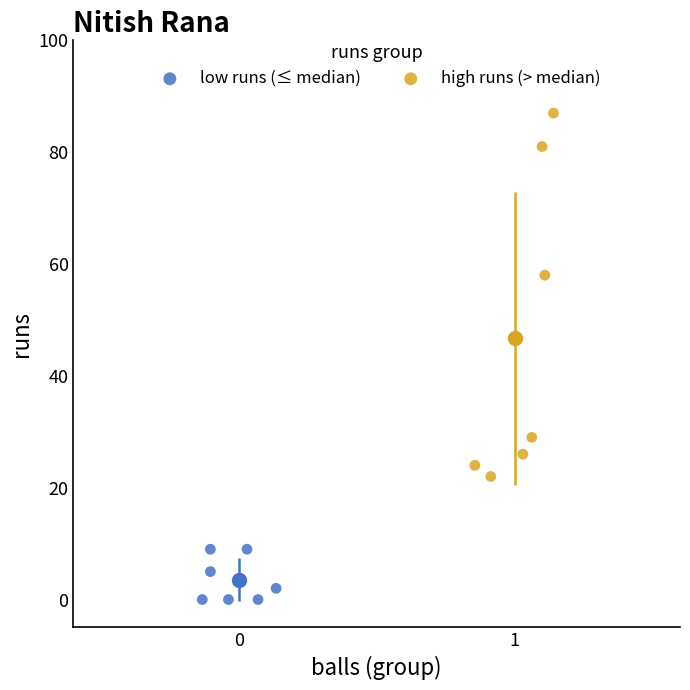

Which series reaches the minimum Y coordinate?

low runs (≤ median)